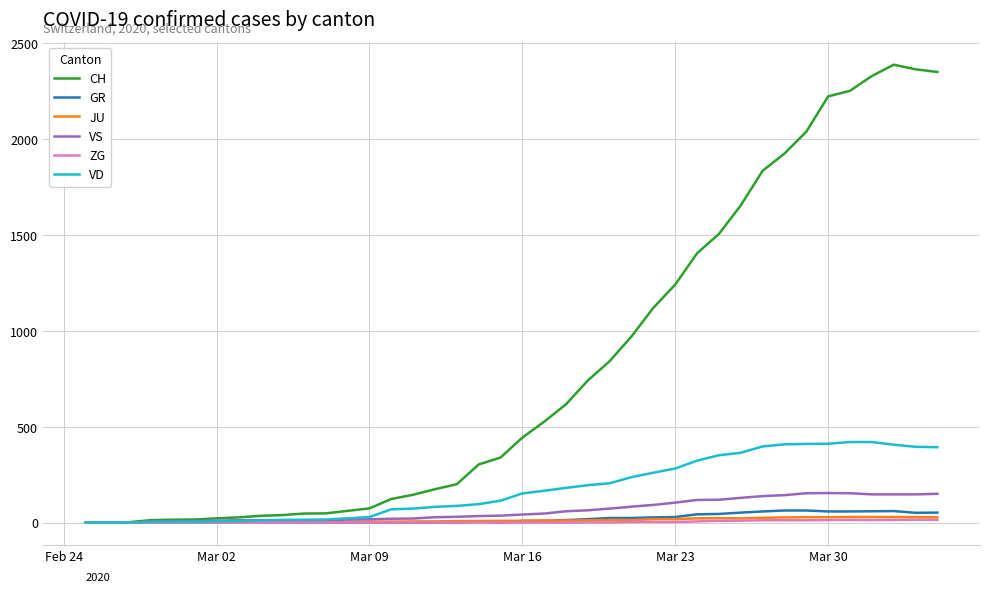

Which series has the widest spread of values?

CH